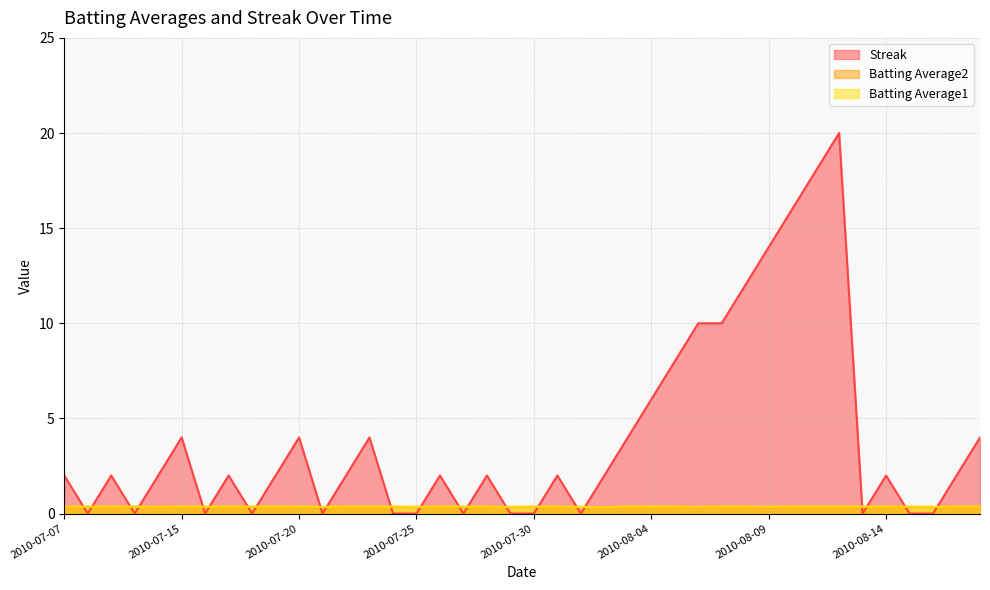

Reading left to right, list all the values displayed in this chart.

Streak: 2.0	0.0	2.0	0.0	2.0	4.0	0.0	2.0	0.0	2.0	4.0	0.0	2.0	4.0	0.0	0.0	2.0	0.0	2.0	0.0	0.0	2.0	0.0	2.0	4.0	6.0	8.0	10.0	10.0	12.0	14.0	16.0	18.0	20.0	0.0	2.0	0.0	0.0	2.0	4.0
Batting Average2: 0.4	0.4	0.4	0.4	0.3	0.4	0.4	0.4	0.4	0.4	0.4	0.3	0.4	0.4	0.4	0.3	0.4	0.4	0.4	0.3	0.4	0.4	0.3	0.3	0.4	0.4	0.4	0.3	0.4	0.4	0.3	0.4	0.4	0.3	0.4	0.4	0.4	0.3	0.4	0.4
Batting Average1: 0.4	0.4	0.4	0.4	0.4	0.4	0.4	0.4	0.4	0.4	0.4	0.4	0.4	0.4	0.4	0.4	0.4	0.4	0.4	0.4	0.4	0.4	0.4	0.3	0.4	0.4	0.4	0.4	0.4	0.4	0.4	0.4	0.4	0.4	0.4	0.4	0.4	0.4	0.4	0.4